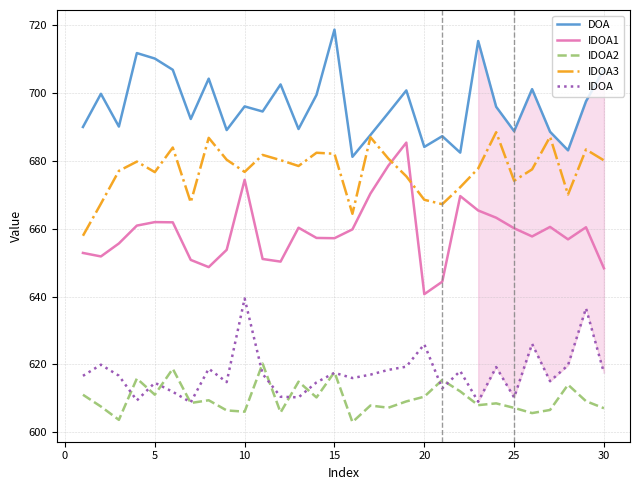

Which series has the largest total across all categories?

DOA